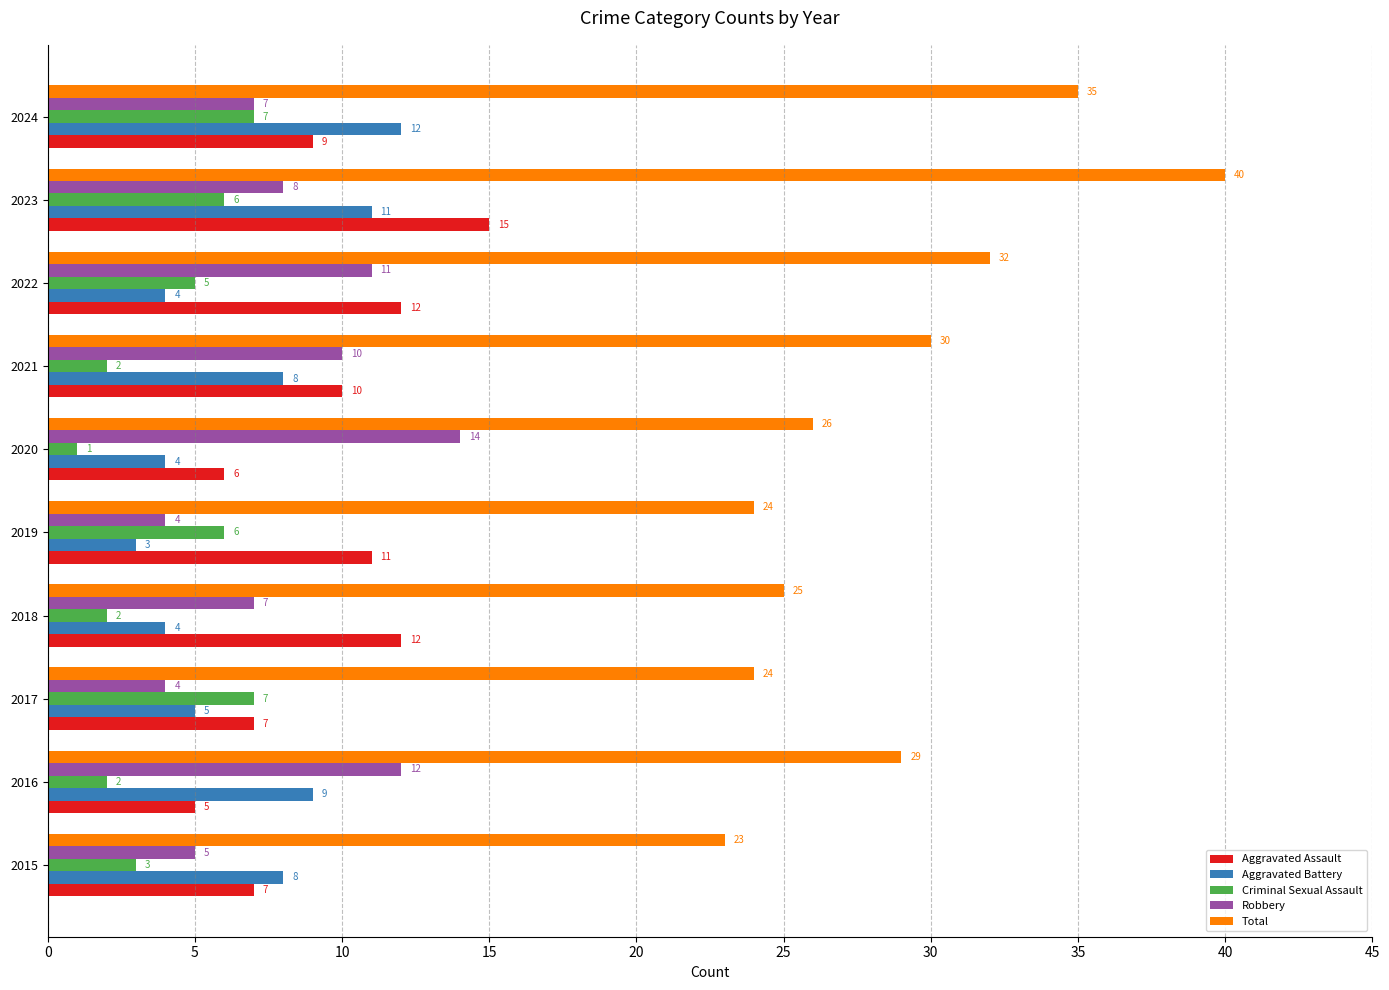

What are all the series names shown in the legend?

Aggravated Assault, Aggravated Battery, Criminal Sexual Assault, Robbery, Total